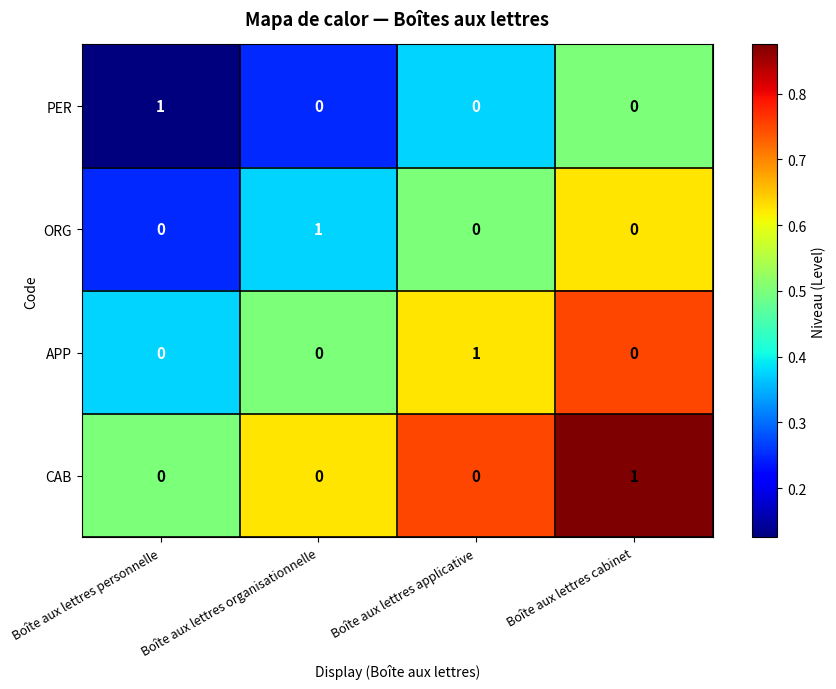

True or false: APP has a value of -1 at Boîte aux lettres organisationnelle.

False